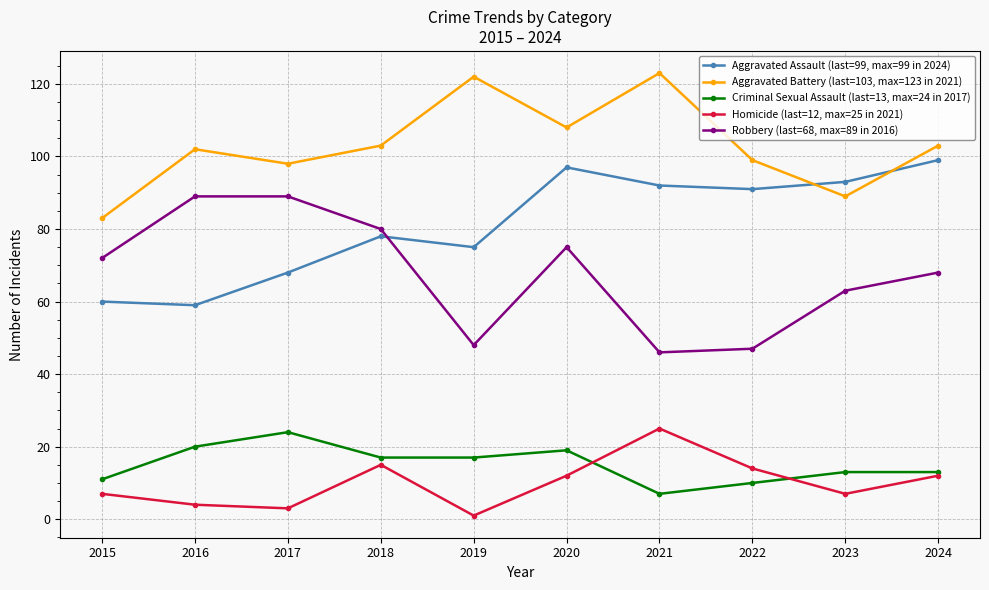

At 2022, list the series in order from smallest to largest.

Criminal Sexual Assault (last=13, max=24 in 2017), Homicide (last=12, max=25 in 2021), Robbery (last=68, max=89 in 2016), Aggravated Assault (last=99, max=99 in 2024), Aggravated Battery (last=103, max=123 in 2021)